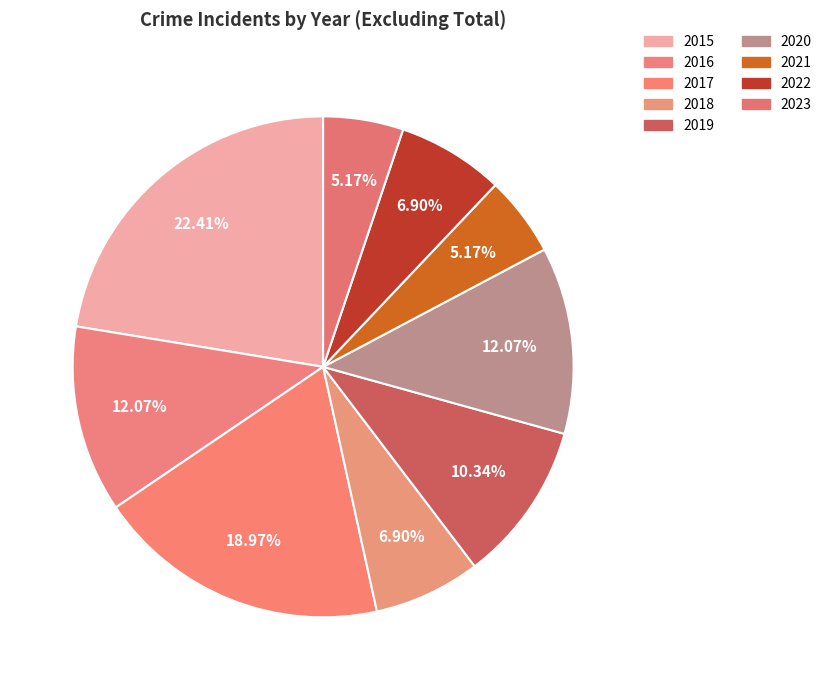

To the nearest percent, what percentage of the pie is 2022?

7%